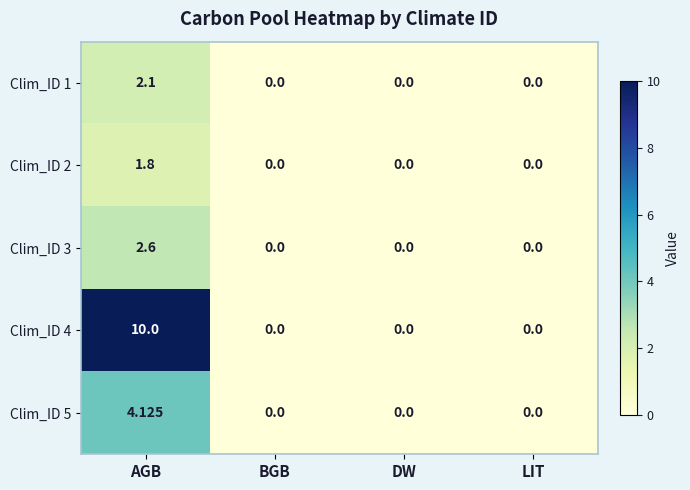

At which category does the chart reach its peak across all series?

AGB